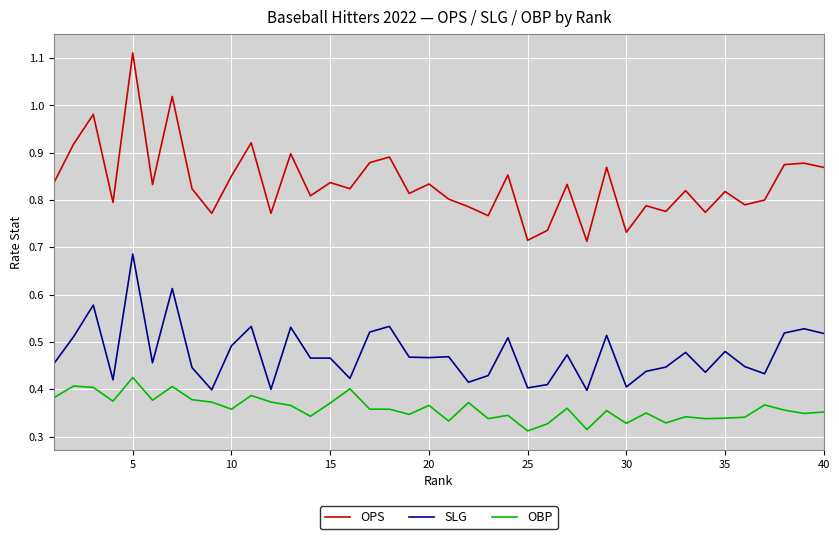

True or false: OBP and SLG cross at least once.

False